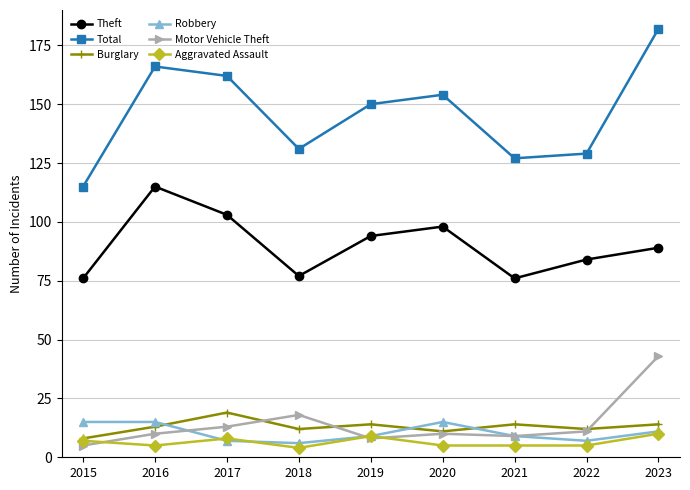

What is the difference between the Total values at 2015 and 2019?

35